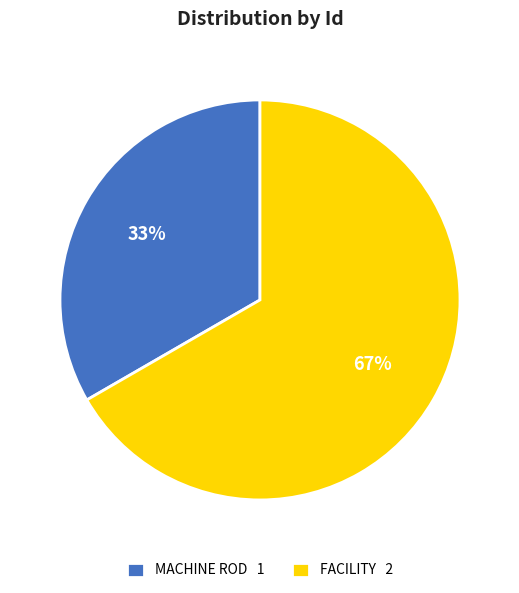

What is the majority slice?

FACILITY